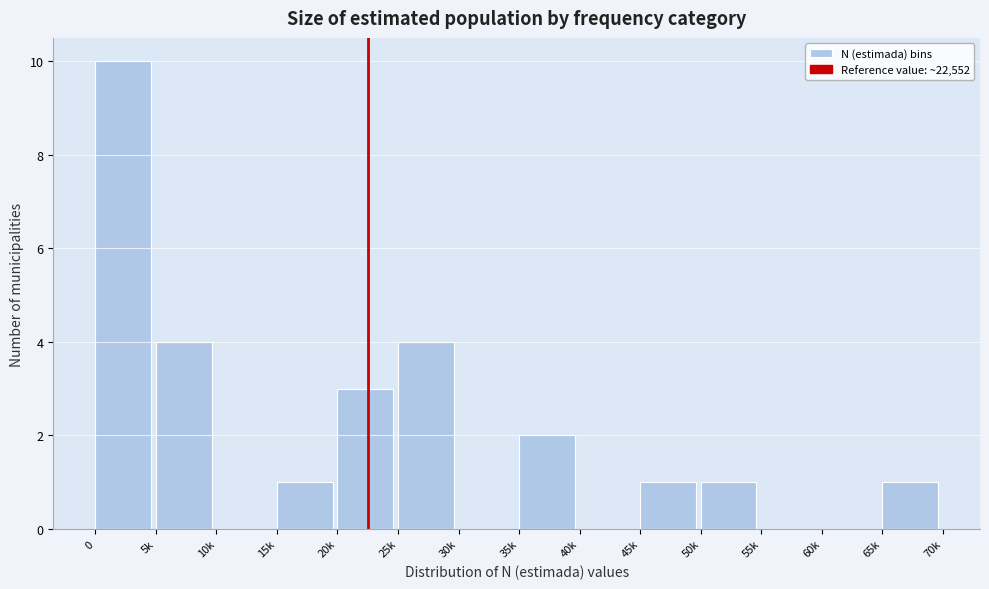

Reading right to left, list all the values displayed in this chart.

65k=1	60k=0	55k=0	50k=1	45k=1	40k=0	35k=2	30k=0	25k=4	20k=3	15k=1	10k=0	5k=4	0=10